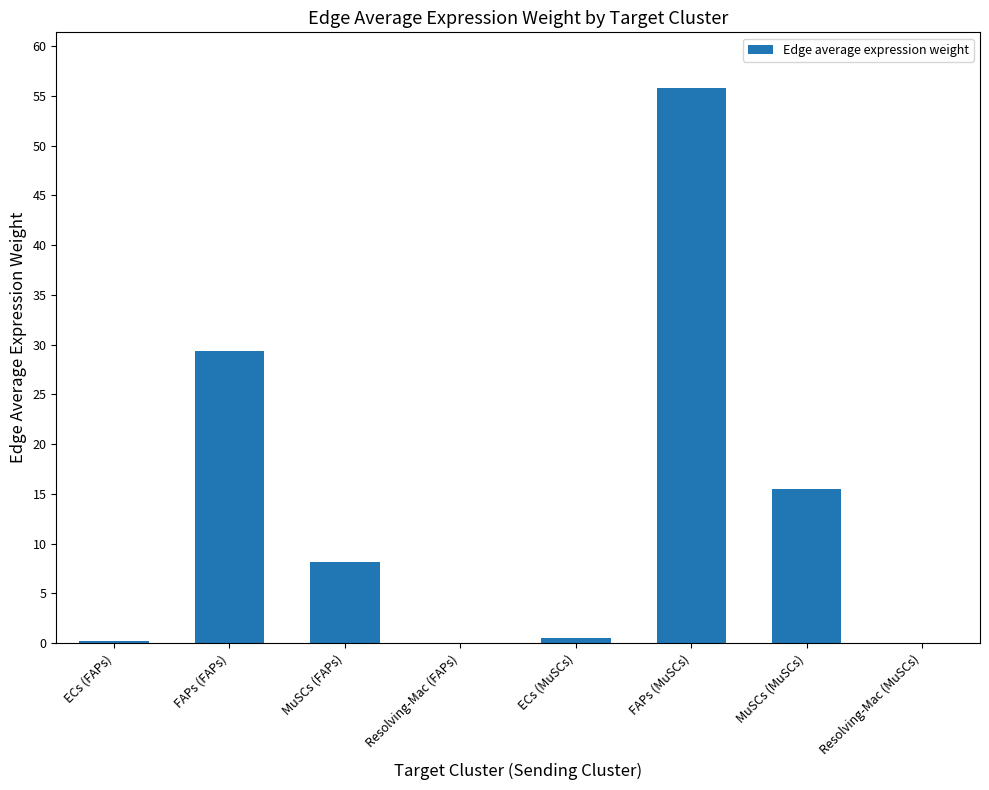

What is the change in value from MuSCs (FAPs) to Resolving-Mac (FAPs)?

-8.1